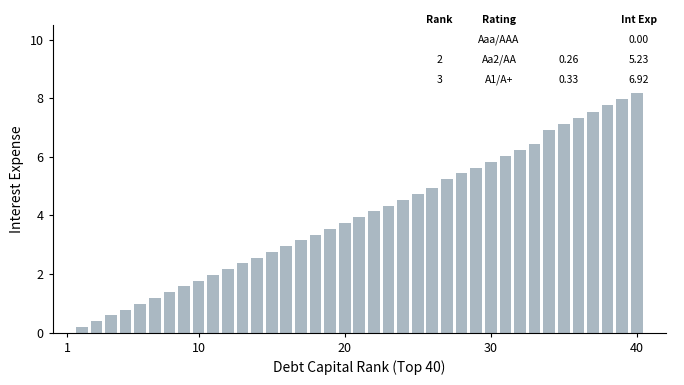

What is the sum of all values?

157.7